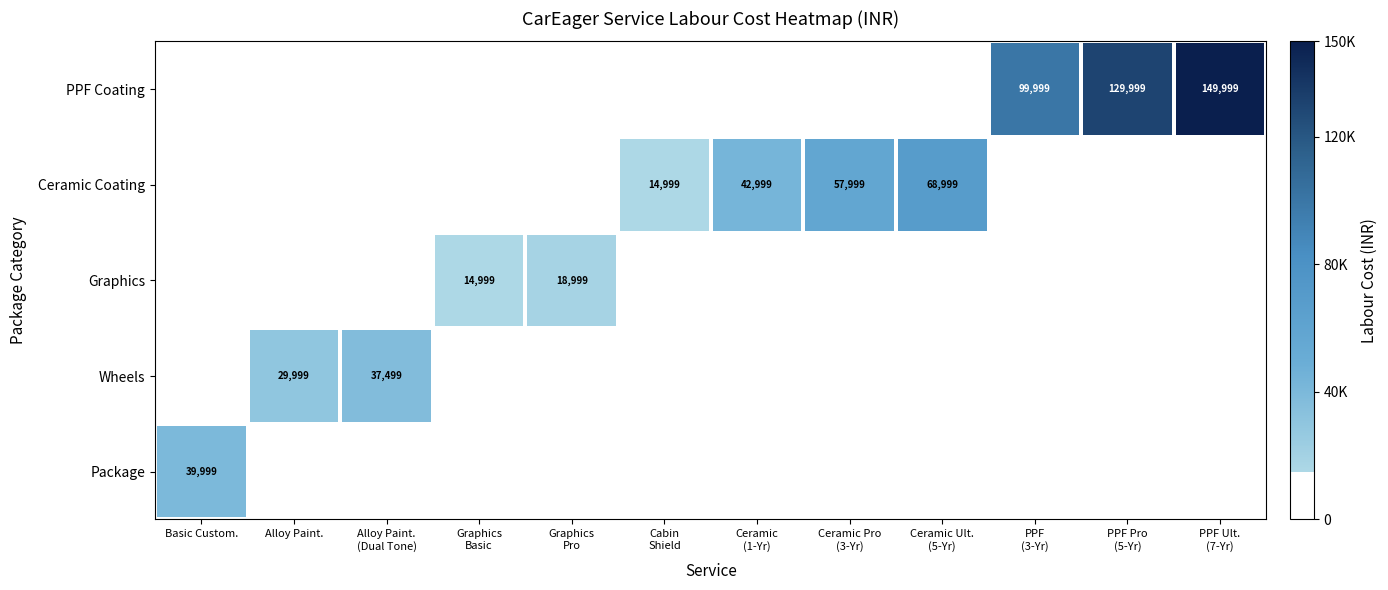

Which category has the highest value across all series?

PPF Ult.
(7-Yr)